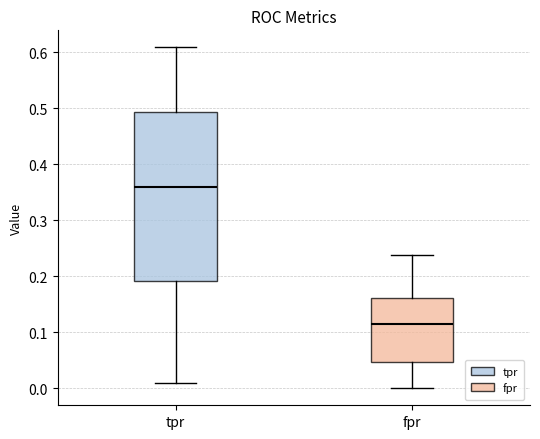

Comparing the boxes themselves (not the whiskers), which one is the tallest?

tpr